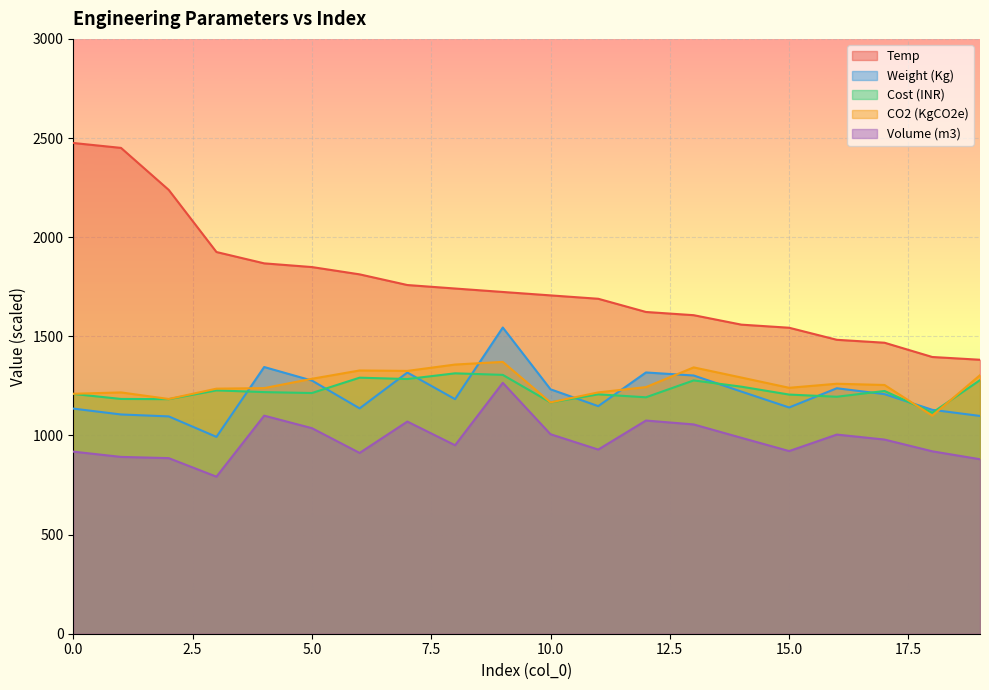

True or false: Cost (INR) and Temp intersect in this chart.

False